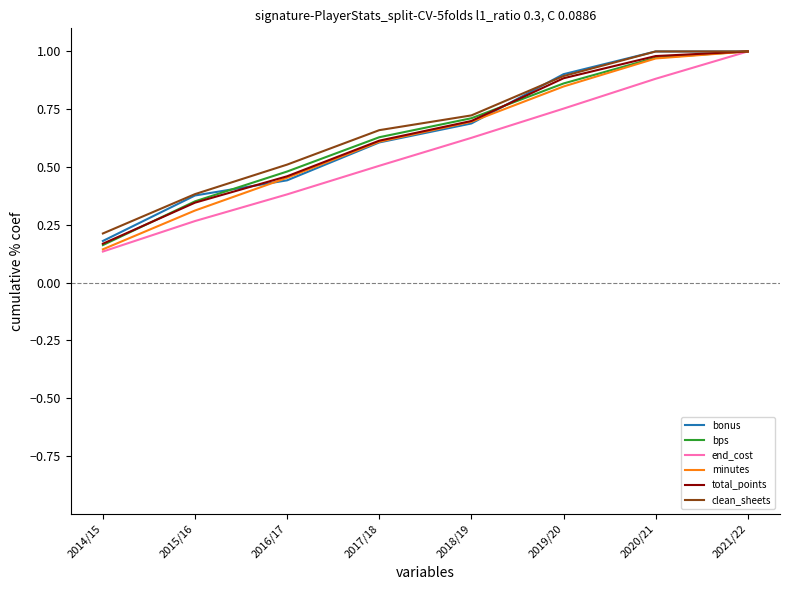

The bps series shows 0.9 at 2019/20. True or false?

True